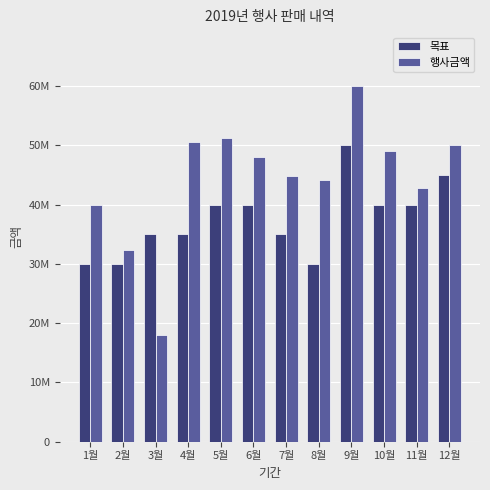

Where is 목표 nearest to the value 40000000?

5월